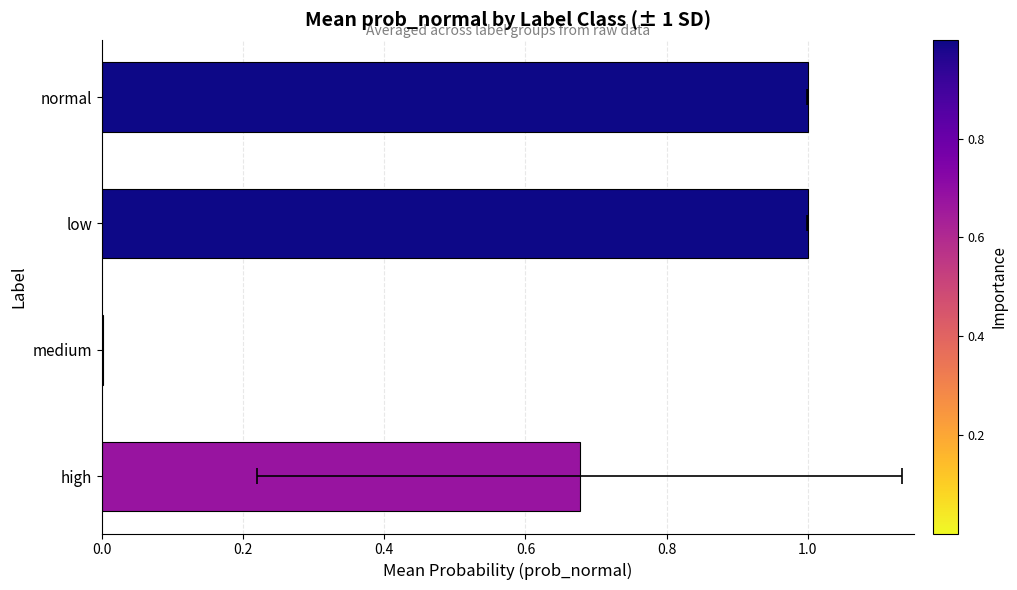

How many data points does each series have?

4